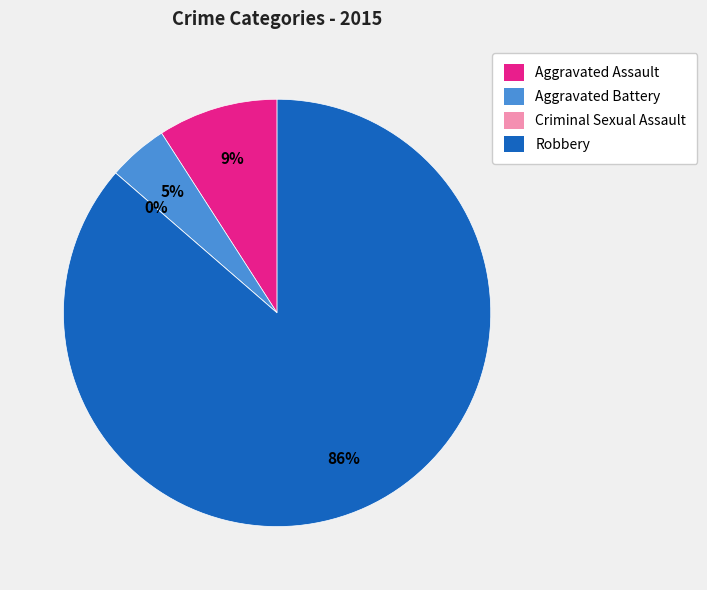

Count the number of slices in the pie.

4